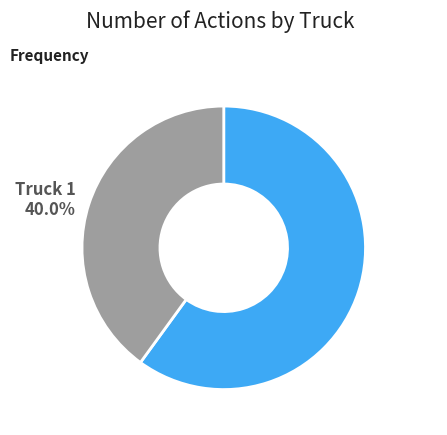

What percentage is the Truck 0 slice, to the nearest percent?

60%